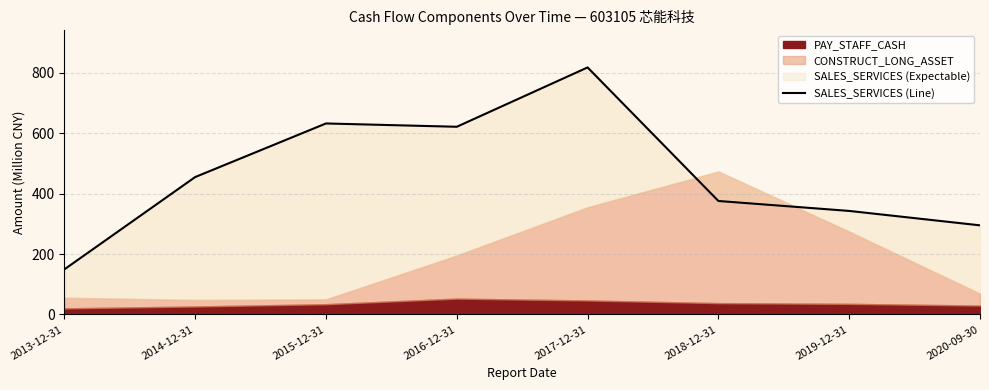

What is the difference between the values at 2014-12-31 and 2016-12-31?

166.3